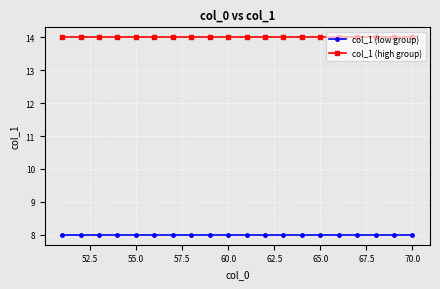

True or false: col_1 (high group) and col_1 (low group) cross at least once.

False